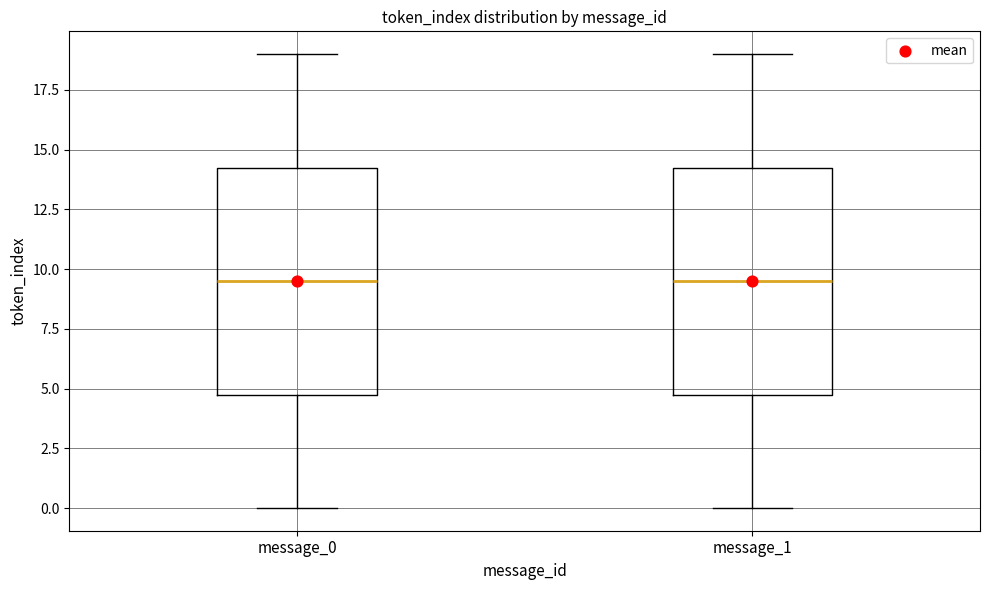

Reading left to right, read every box against the y-axis: the position of its median line, the range the box covers, and the ends of its whiskers. The values are not printed on the chart, so give them approximately, as read against the axis.

message_0: median 9.5, box 5.0 to 14.5, whiskers 0.0 to 19.0
message_1: median 9.5, box 5.0 to 14.5, whiskers 0.0 to 19.0